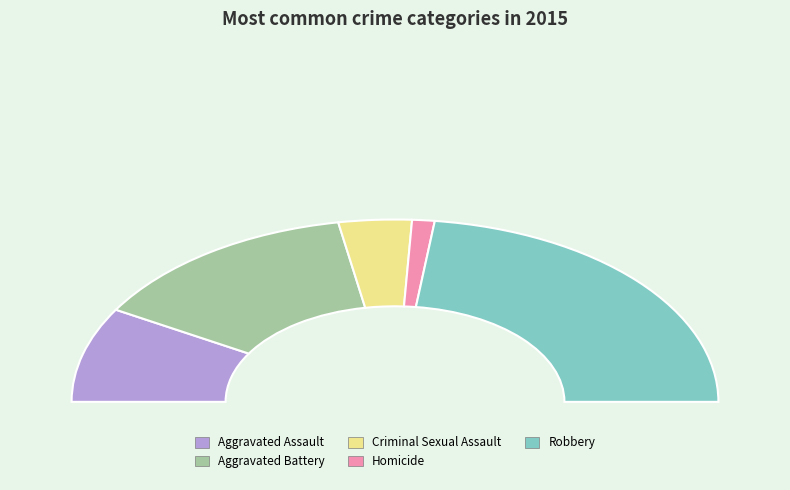

What is the largest slice in the pie chart?

Robbery